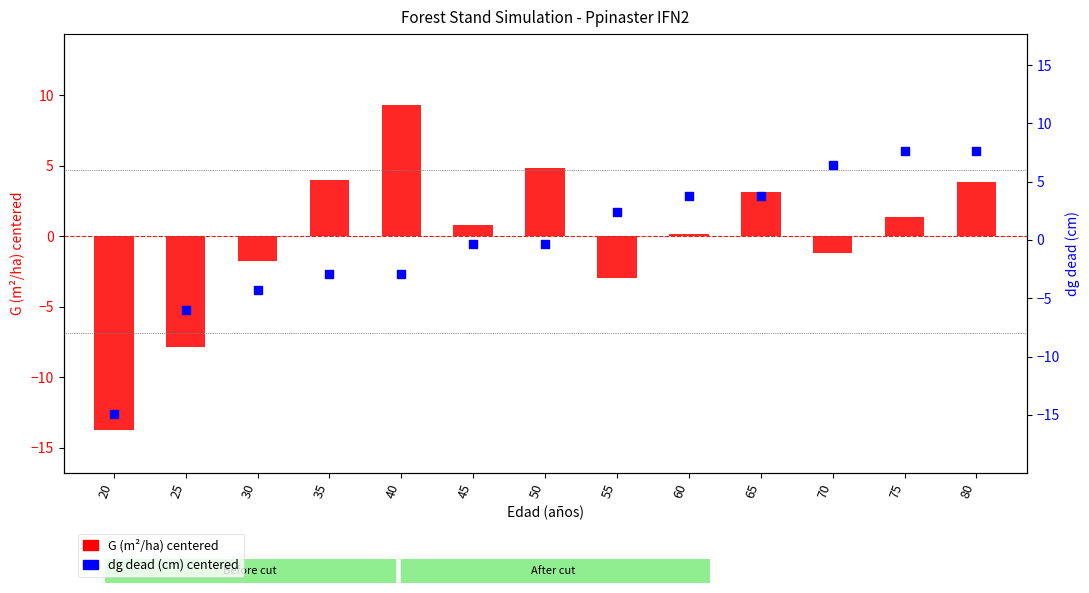

Which series reaches the maximum Y coordinate?

G (m²/ha) centered